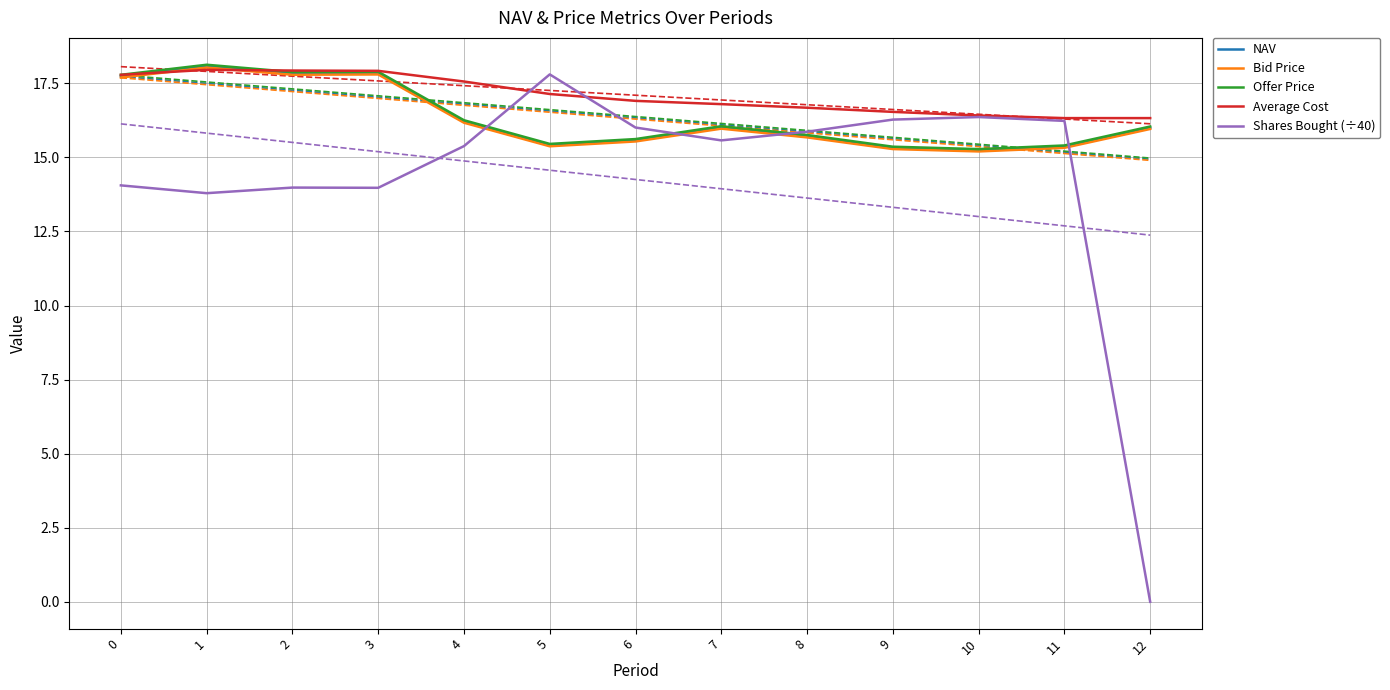

Count the number of data series in this chart.

5